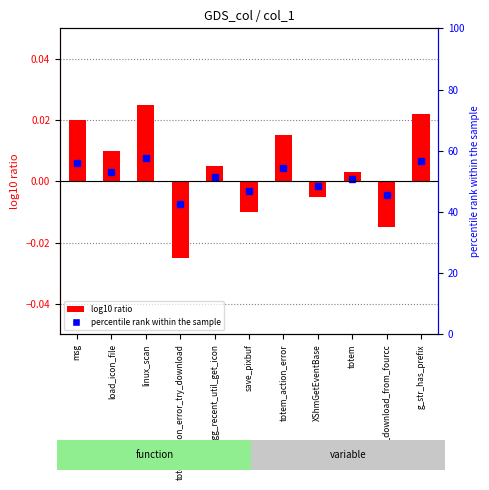

Where is the data nearest to the value 0?

totem